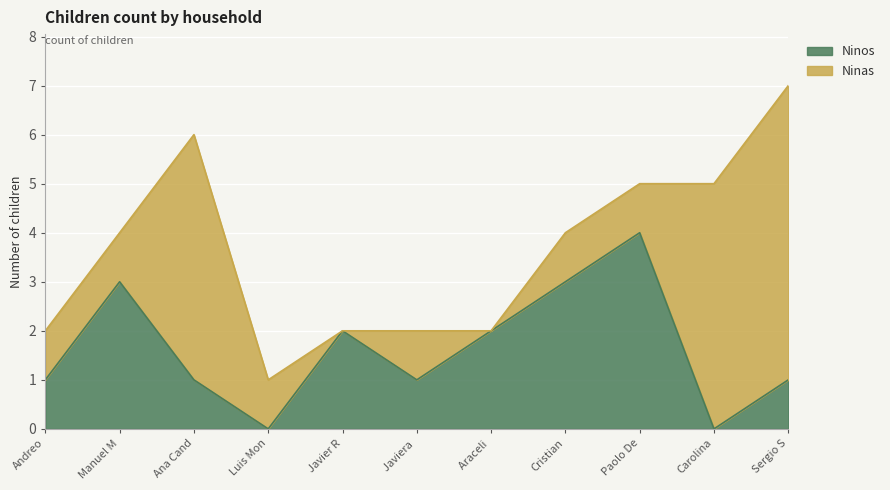

What is the total value across all series at Ana Cand?

6